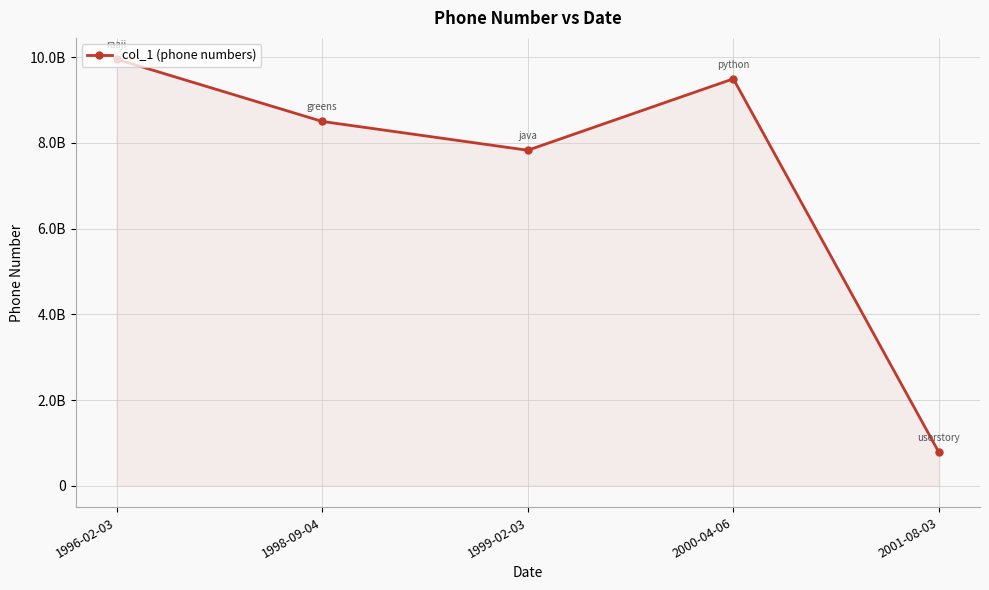

What is the difference between the maximum and minimum values?

9171875928